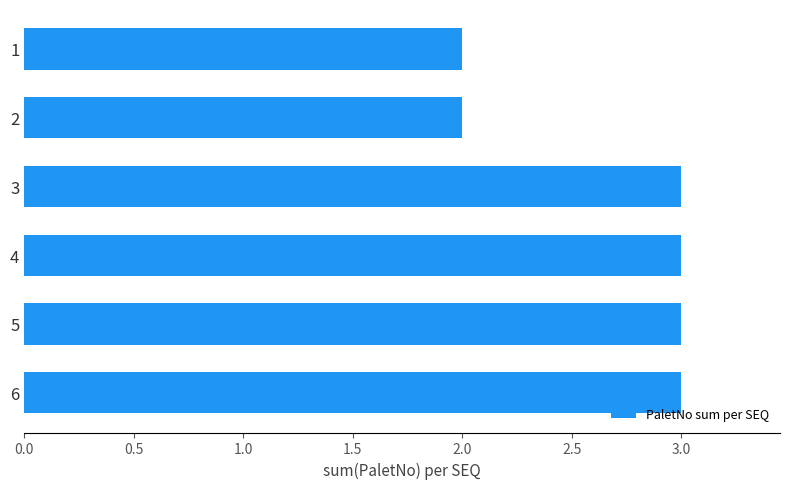

What is the average value?

3